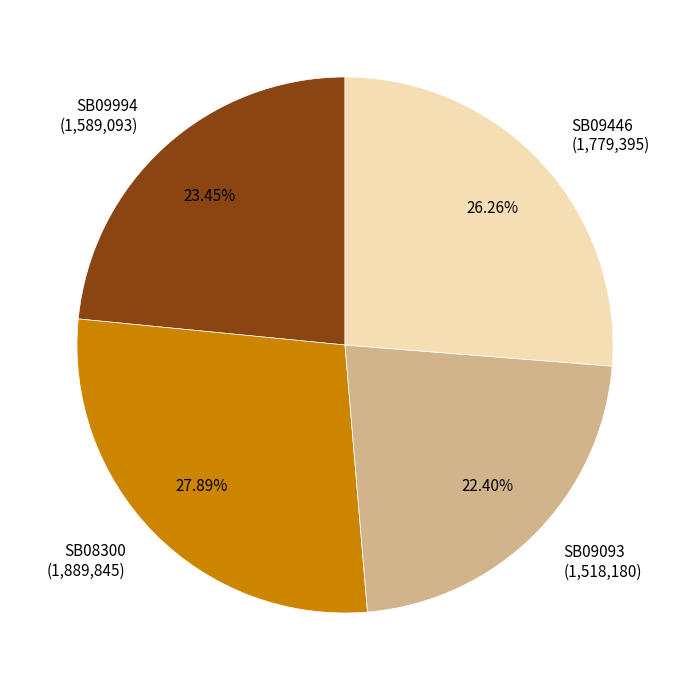

Rank the categories by value from lowest to highest.

SB09093, SB09994, SB09446, SB08300